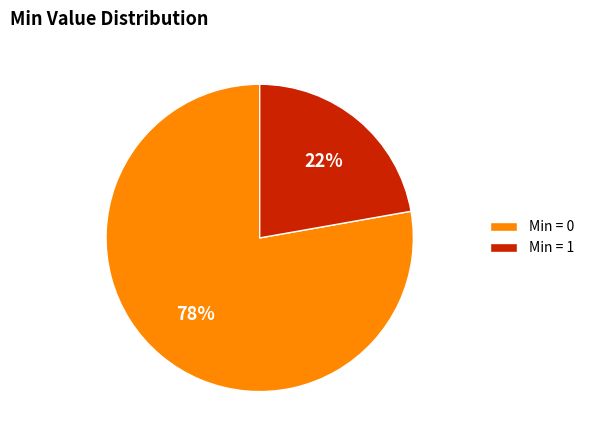

Which category has the biggest portion of the pie?

Min = 0